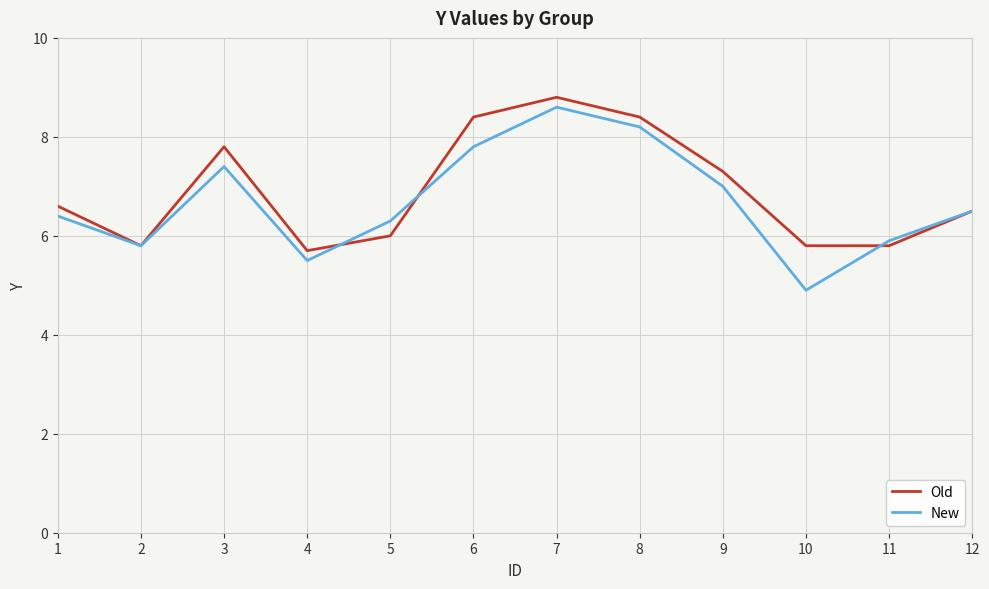

At which category is the sum across all series the highest?

7